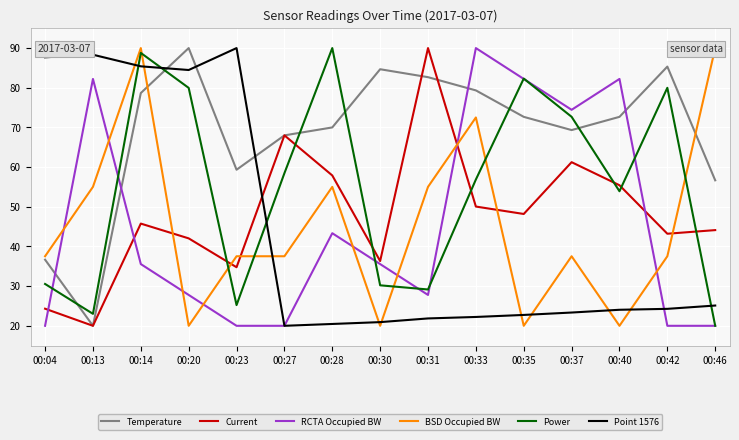

Which category has the lowest value in the Power series?

00:46